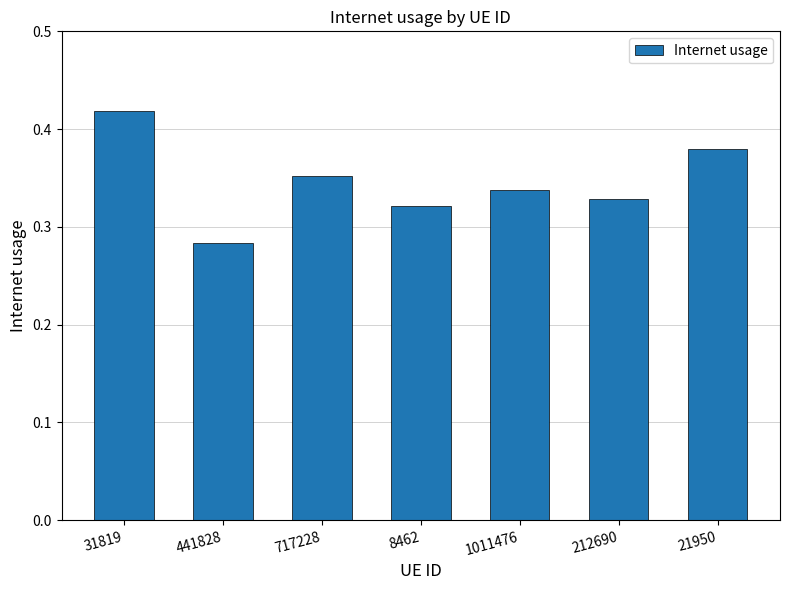

What is the label of the 1st bar from the right?

21950